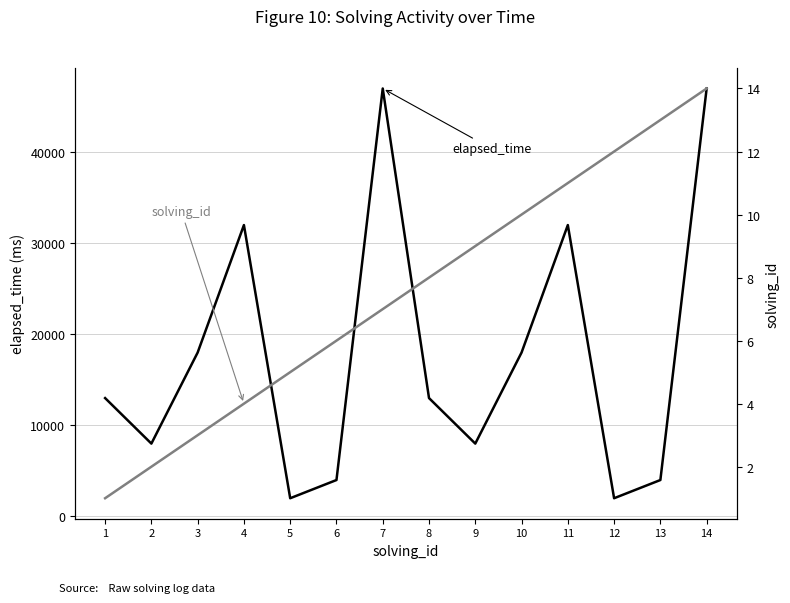

Reading right to left, extract all data points from this chart.

elapsed_time: 47000	4000	2000	32000	18000	8000	13000	47000	4000	2000	32000	18000	8000	13000
solving_id: 14	13	12	11	10	9	8	7	6	5	4	3	2	1